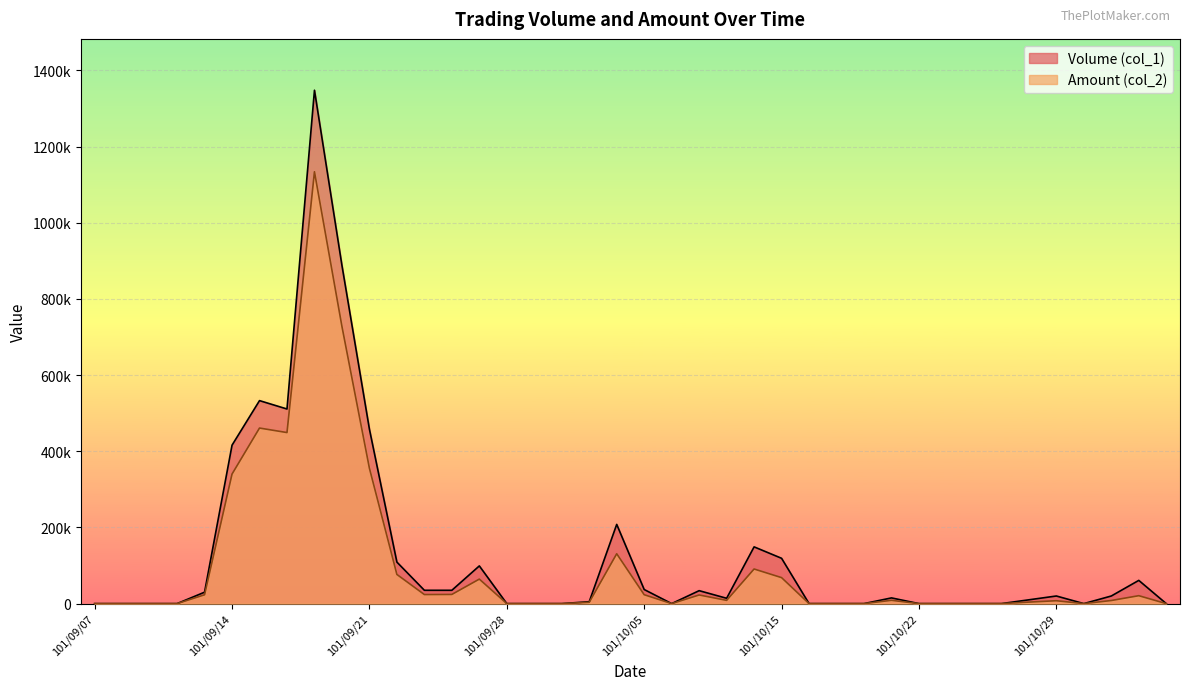

What is the difference between the maximum and minimum values in the Amount (col_2) series?

1133930